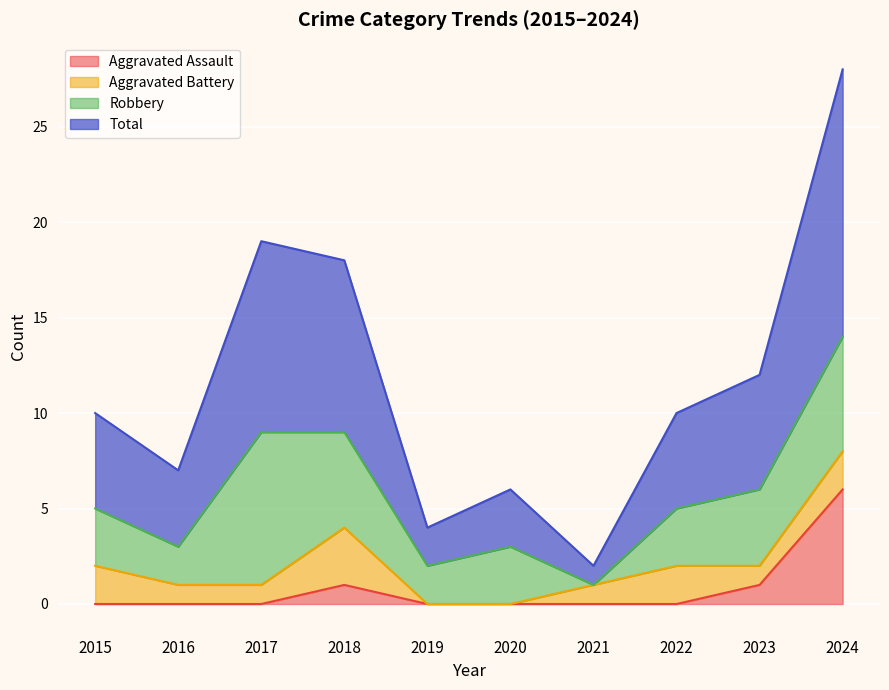

True or false: Aggravated Assault has more than 1 points higher than both neighbors.

False